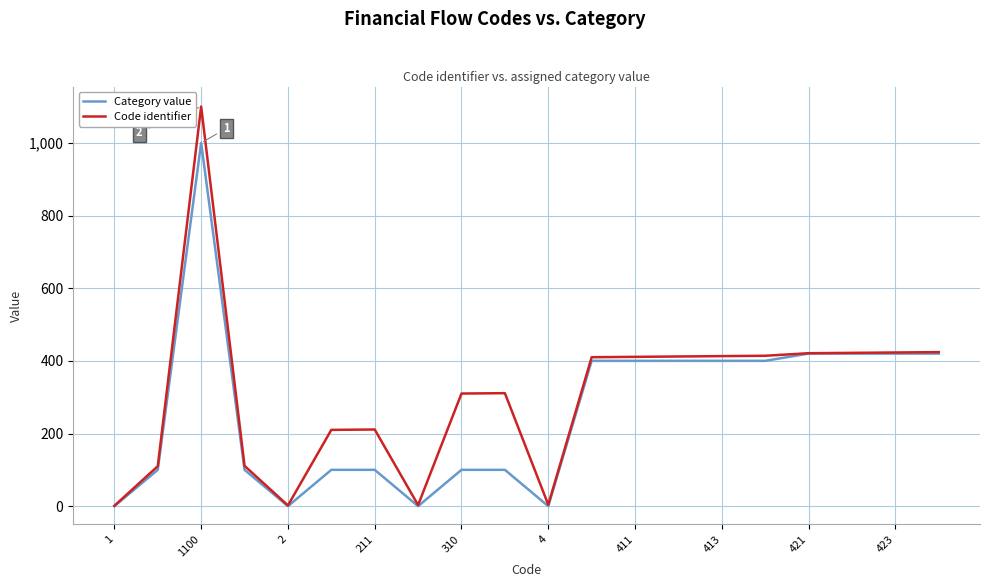

Which series has the widest spread of values?

Code identifier